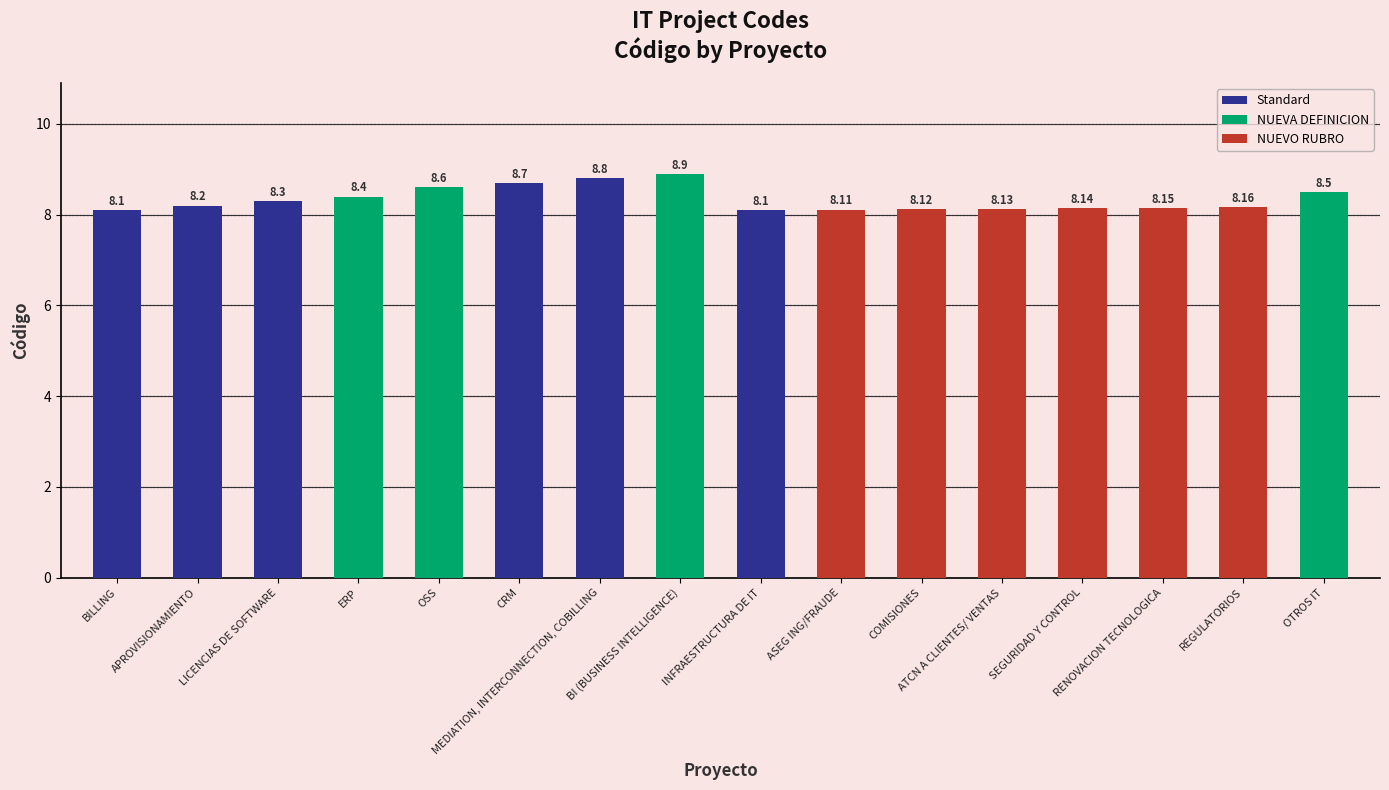

Reading left to right, list all the values displayed in this chart.

8.1	8.2	8.3	8.4	8.6	8.7	8.8	8.9	8.1	8.1	8.1	8.1	8.1	8.2	8.2	8.5